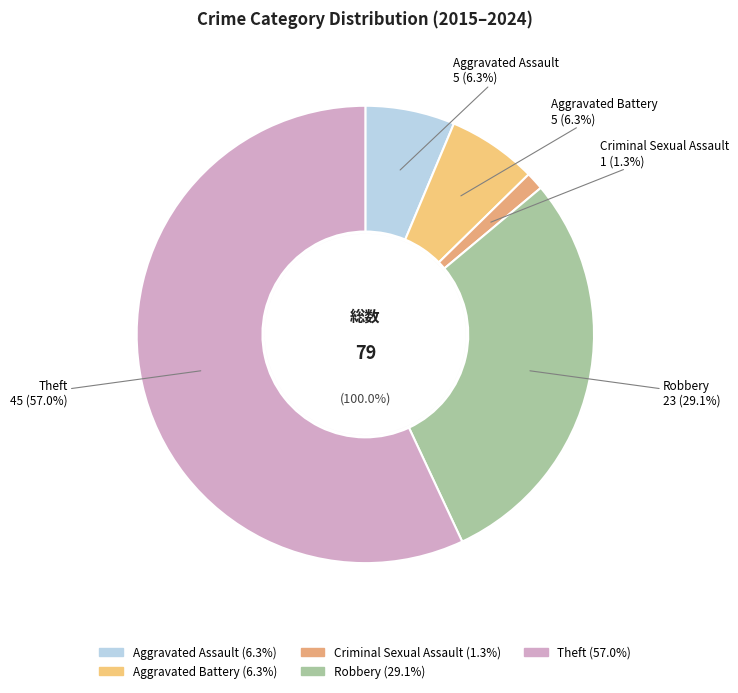

Is it true that Aggravated Assault is 15% of the pie?

False